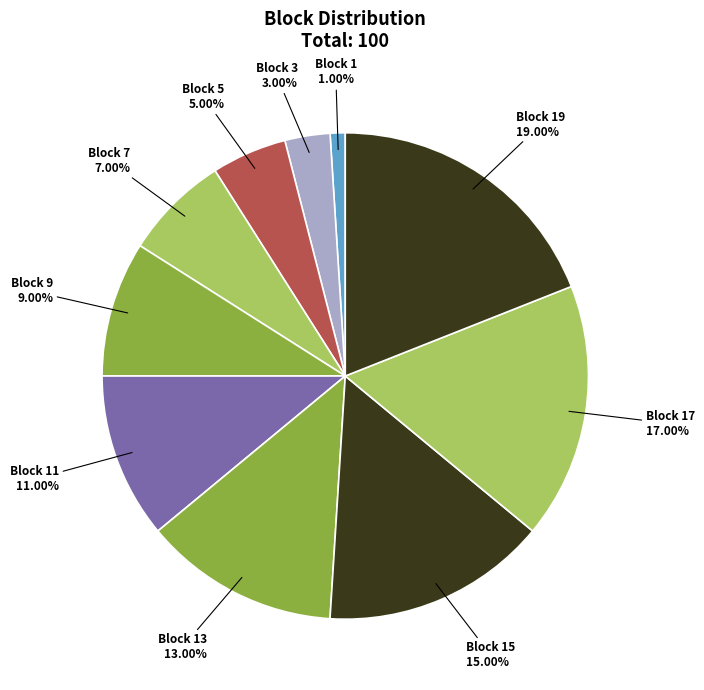

Do Block 19 and Block 1 together represent more than half of the pie?

No